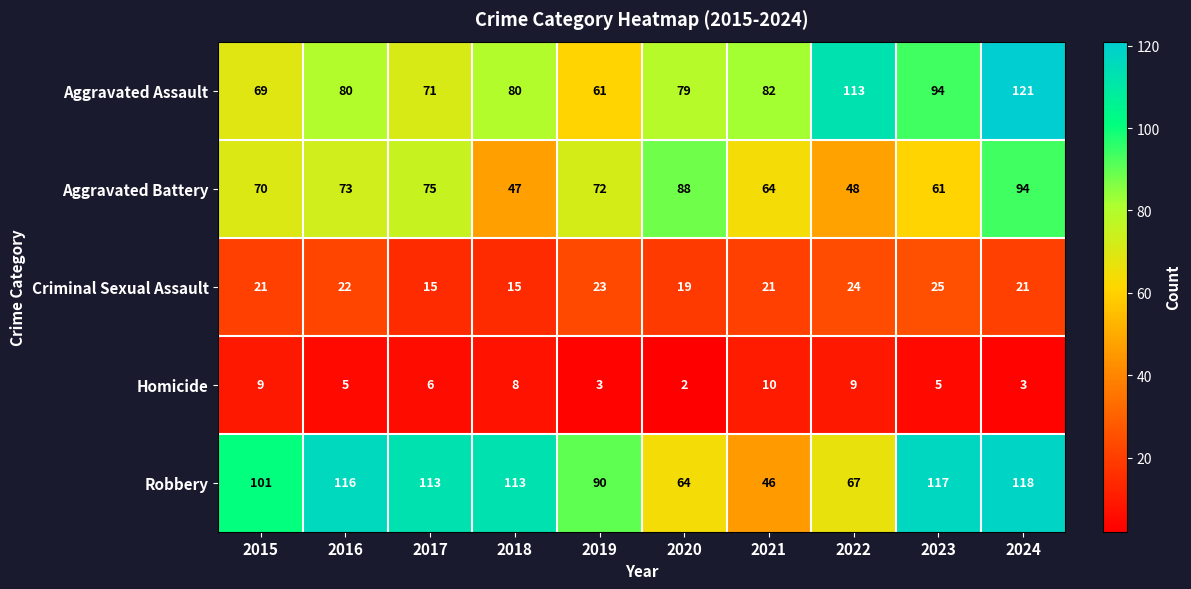

Between 2021 and 2024, which series saw the biggest shift?

Robbery